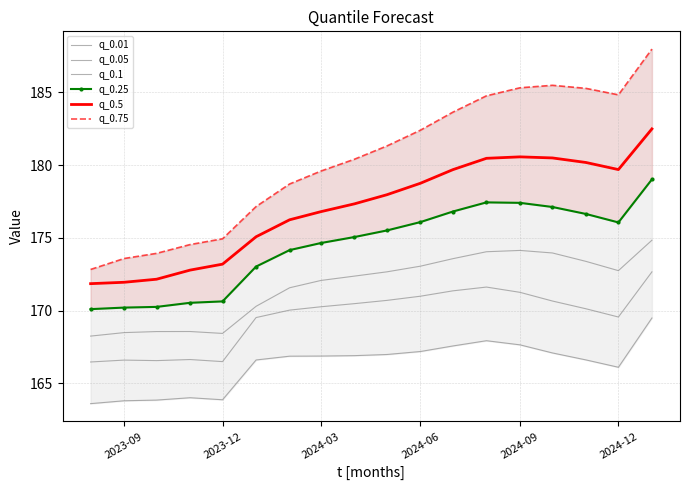

Rank the series by their maximum value, from lowest to highest.

q_0.01, q_0.05, q_0.1, q_0.25, q_0.5, q_0.75